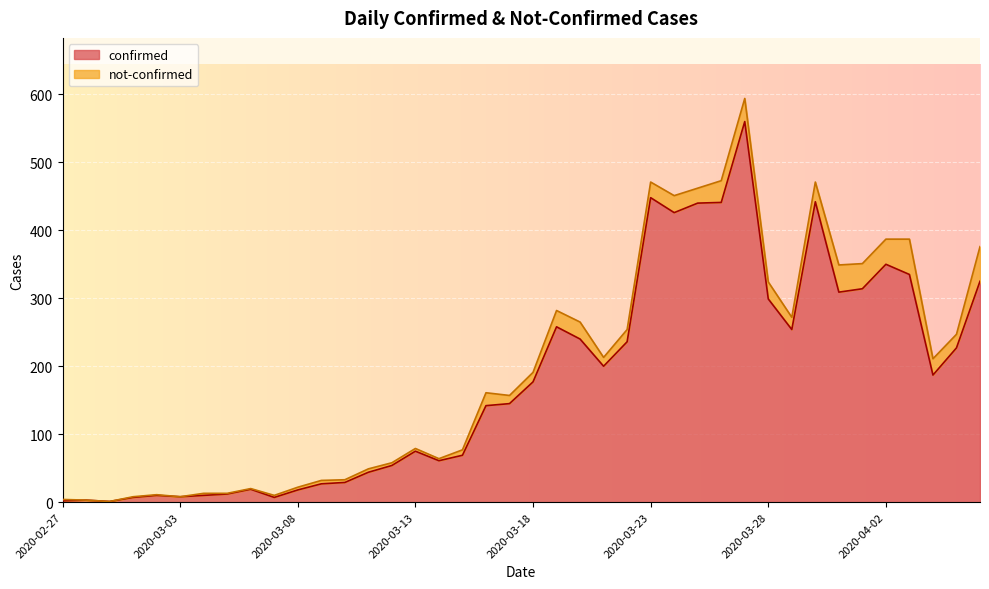

Reading right to left, transcribe all the data shown in this chart.

2020-04-06=325	2020-04-05=227	2020-04-04=187	2020-04-03=335	2020-04-02=350	2020-04-01=314	2020-03-31=309	2020-03-30=442	2020-03-29=254	2020-03-28=299	2020-03-27=560	2020-03-26=441	2020-03-25=440	2020-03-24=426	2020-03-23=448	2020-03-22=236	2020-03-21=200	2020-03-20=240	2020-03-19=258	2020-03-18=177	2020-03-17=145	2020-03-16=142	2020-03-15=69	2020-03-14=61	2020-03-13=75	2020-03-12=54	2020-03-11=44	2020-03-10=29	2020-03-09=27	2020-03-08=18	2020-03-07=7	2020-03-06=19	2020-03-05=12	2020-03-04=10	2020-03-03=8	2020-03-02=10	2020-03-01=7	2020-02-29=1	2020-02-28=3	2020-02-27=2